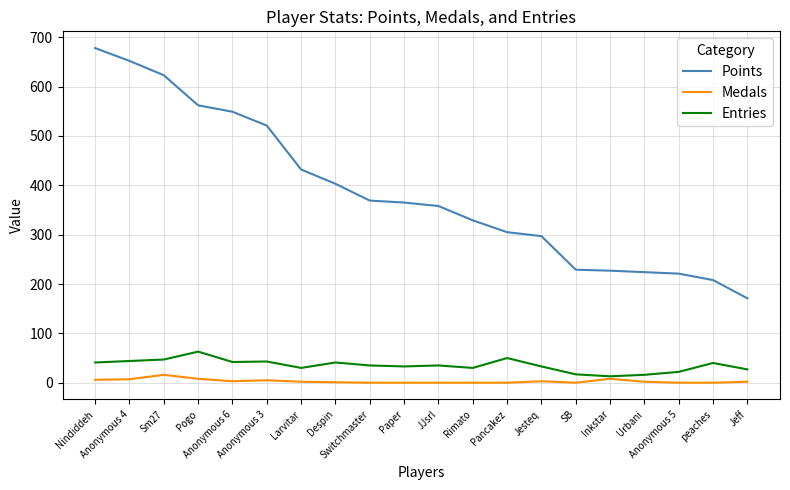

At which category is the sum across all series the highest?

Nindiddeh